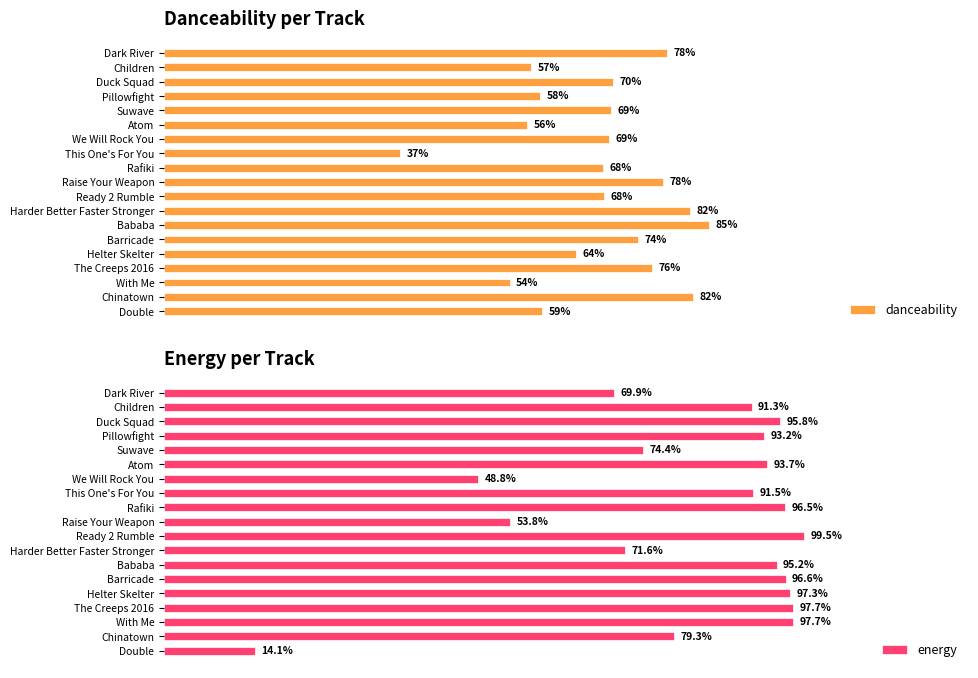

What are all the series names shown in the legend?

danceability, energy